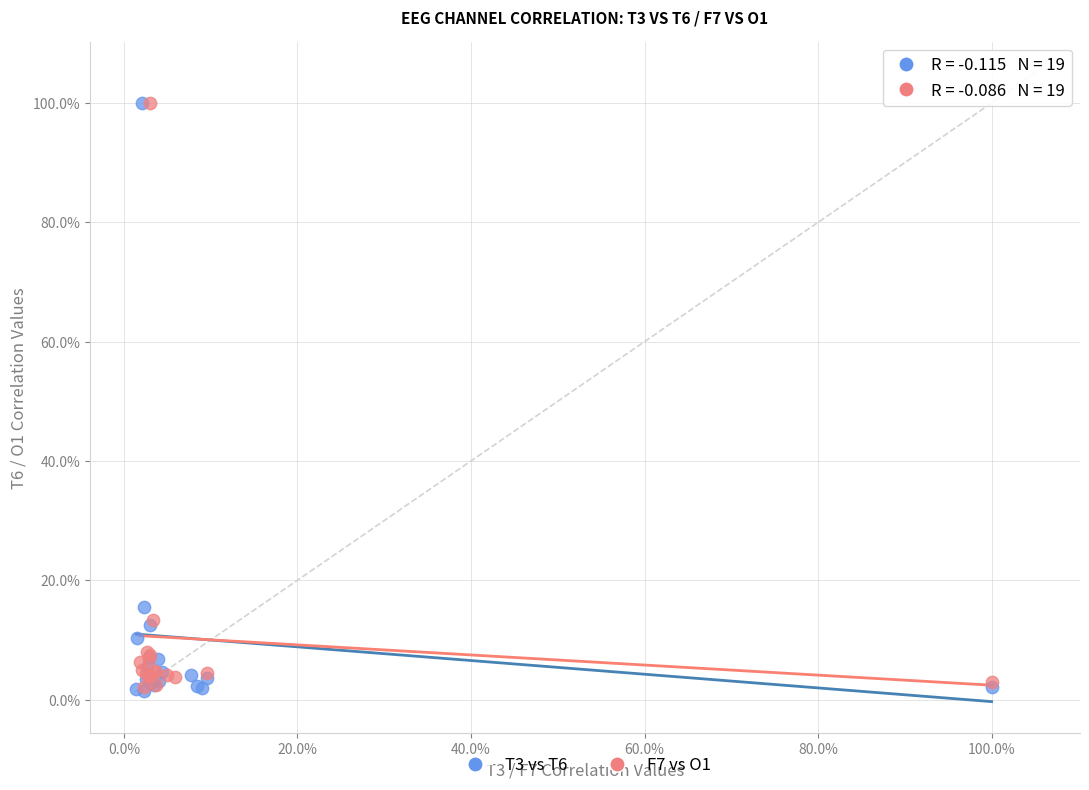

What are all the series names shown in the legend?

T3 vs T6, F7 vs O1